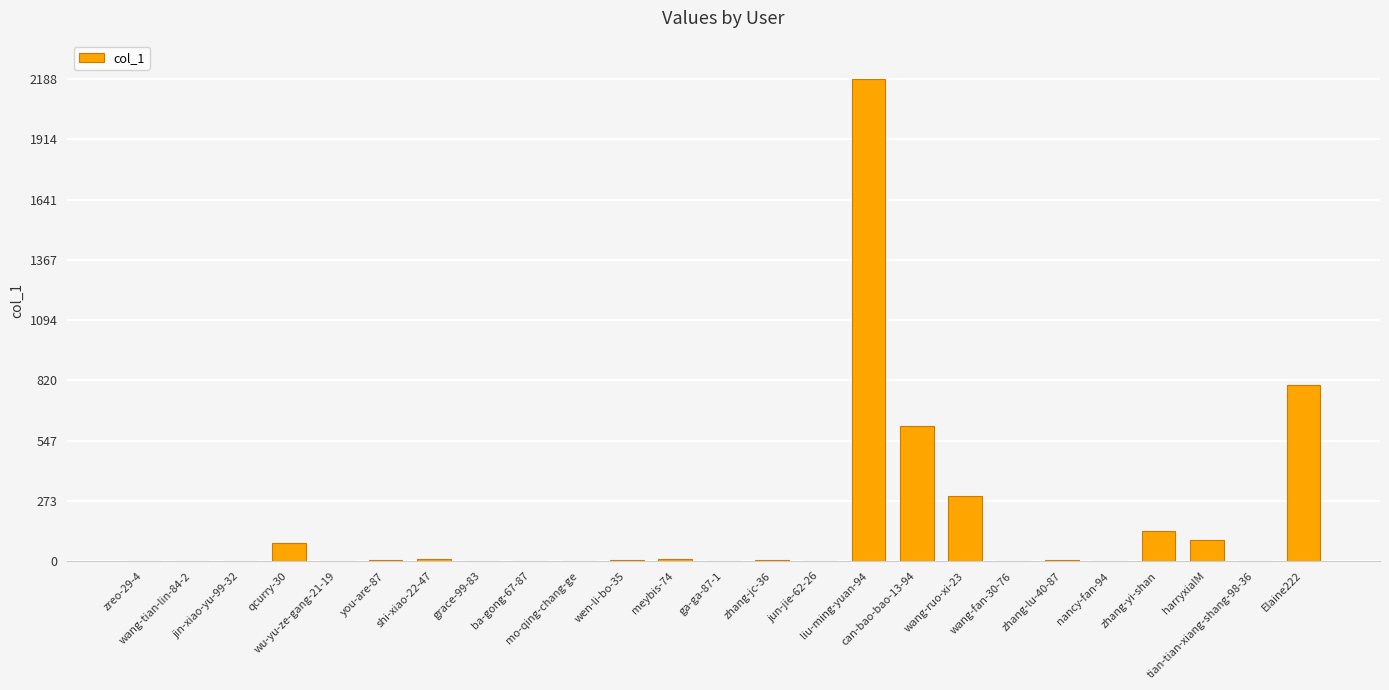

Does the chart contain stacked bars?

No